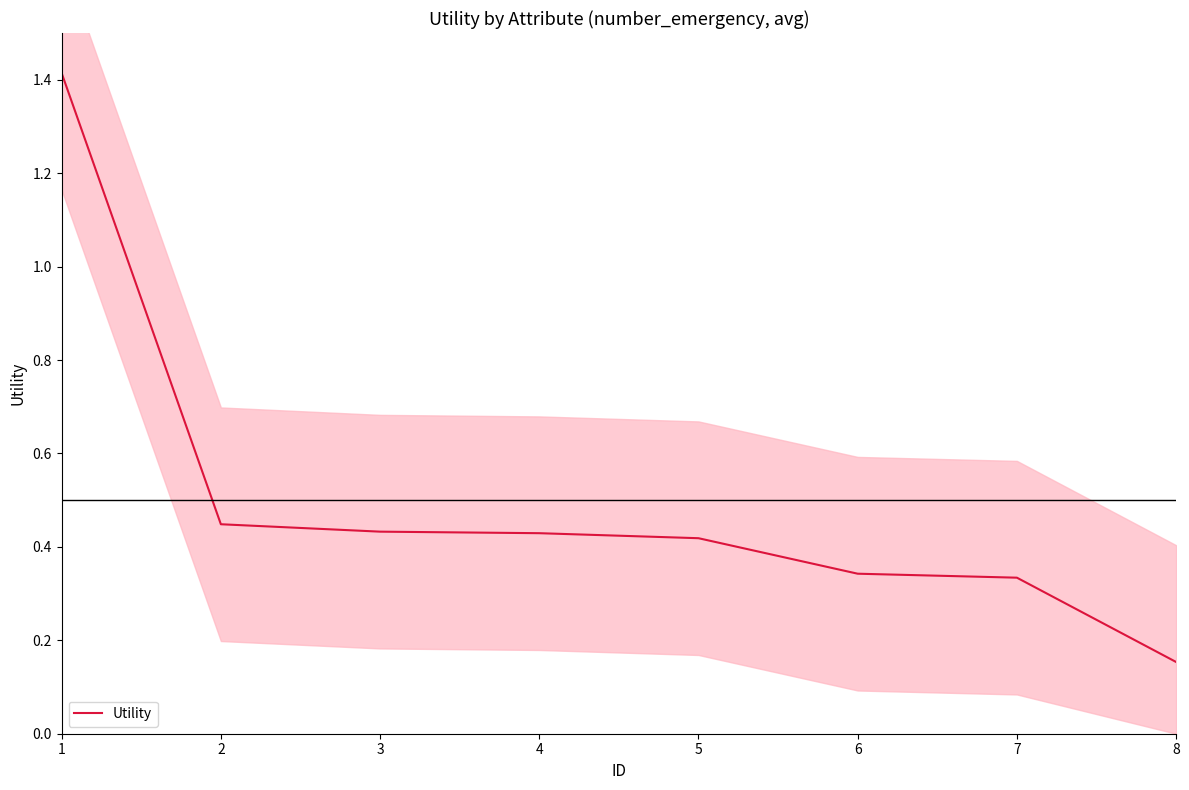

Does the chart display data point markers on the line(s)?

No